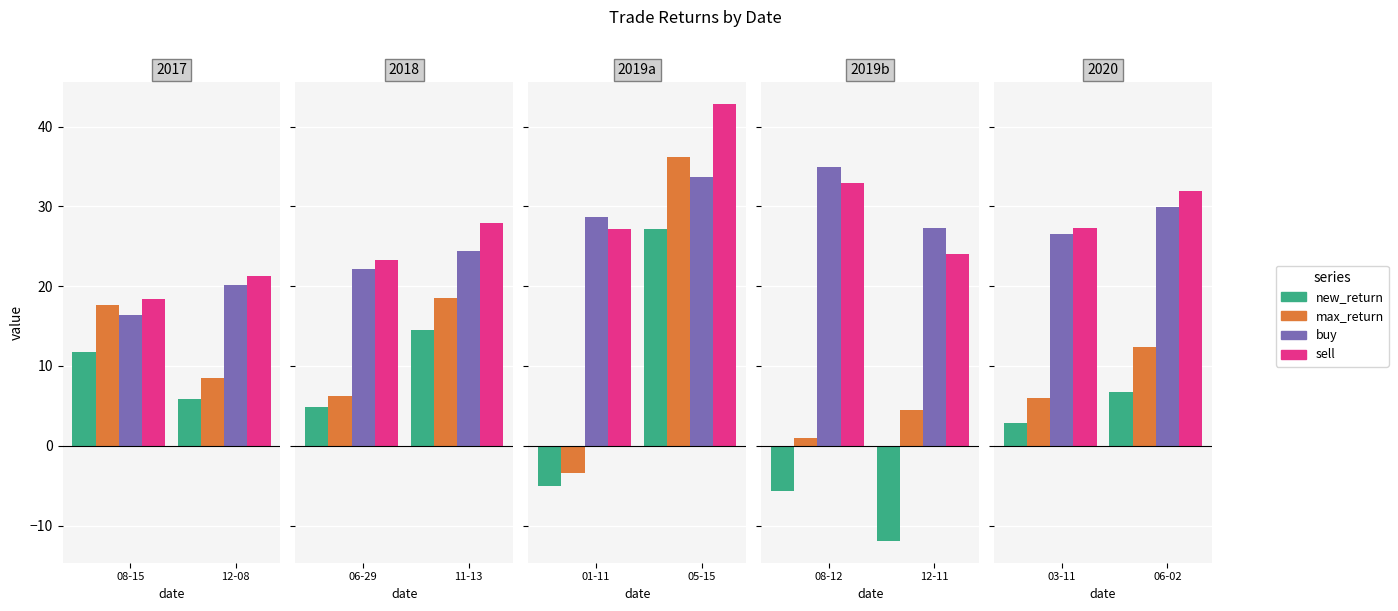

What is the difference between the maximum and minimum values in the sell series?

24.5